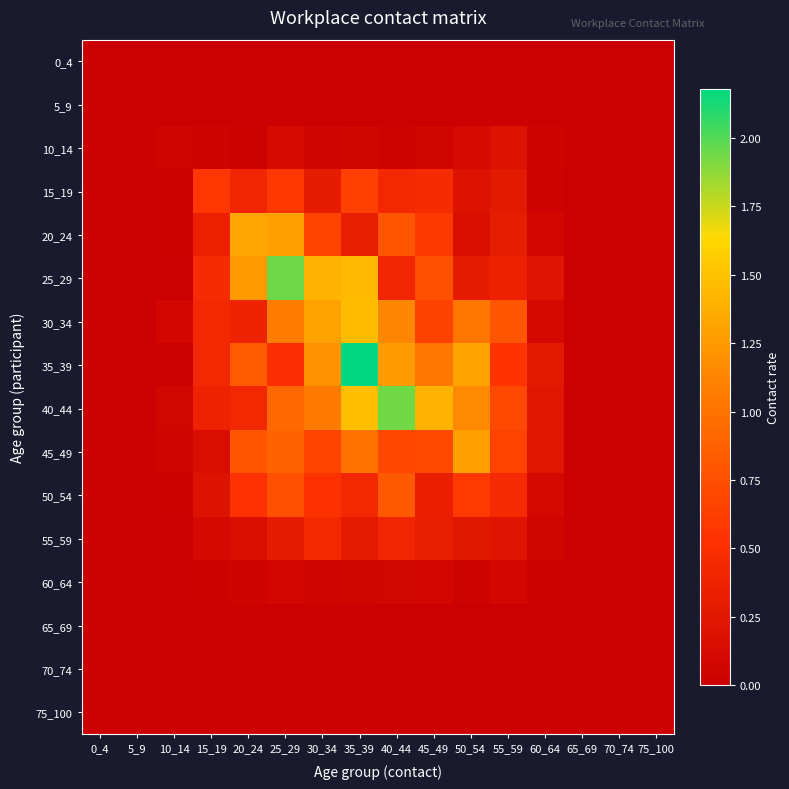

Which has a higher value, 30_34 or 75_100?

30_34